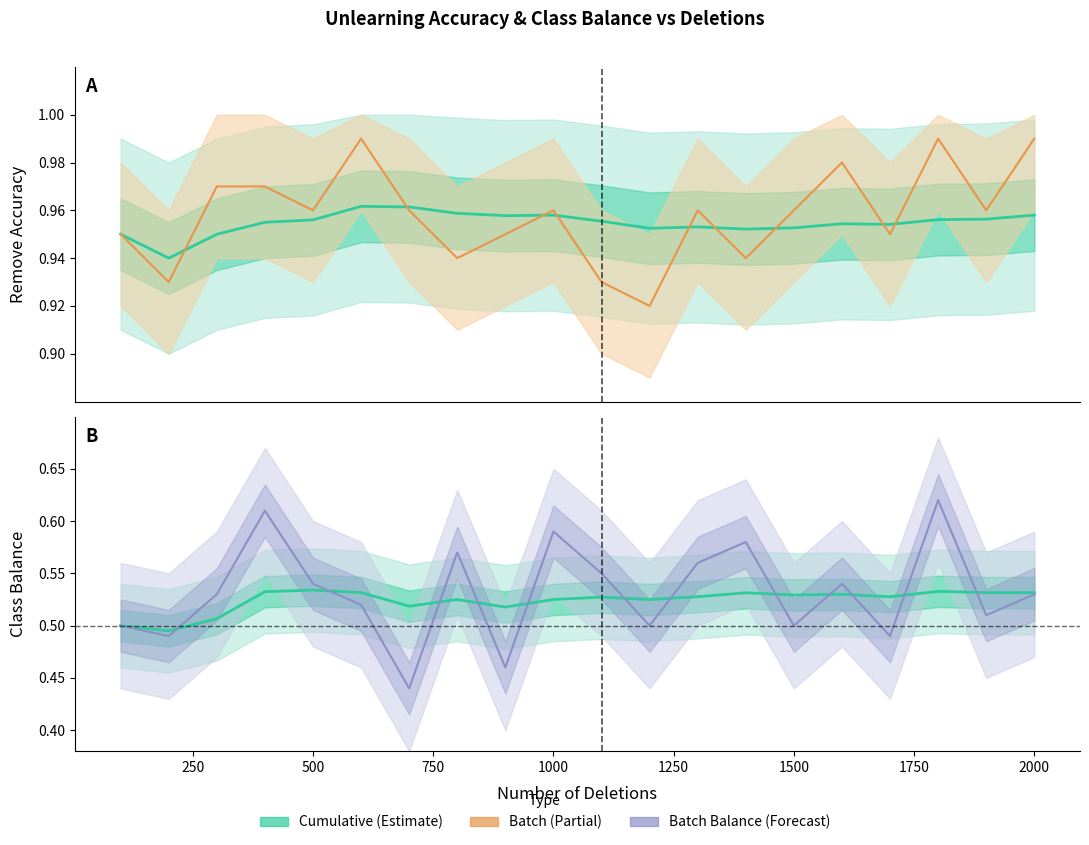

Which series has the widest spread of values?

batch_deleted_class_balance